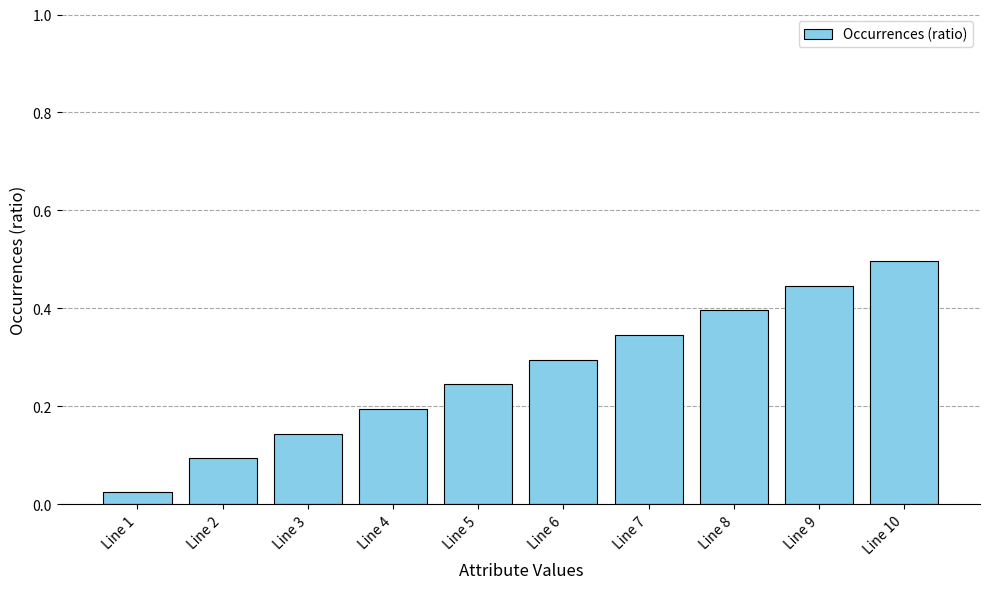

Where is the data nearest to the value 0?

Line 1